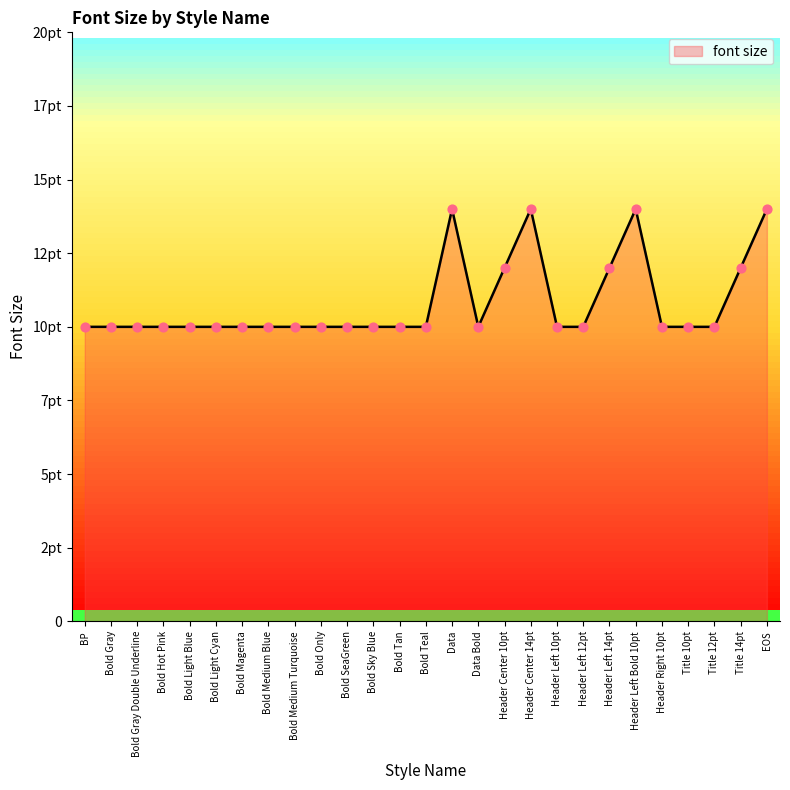

Which has a higher value, Header Left 14pt or Bold Magenta?

Header Left 14pt